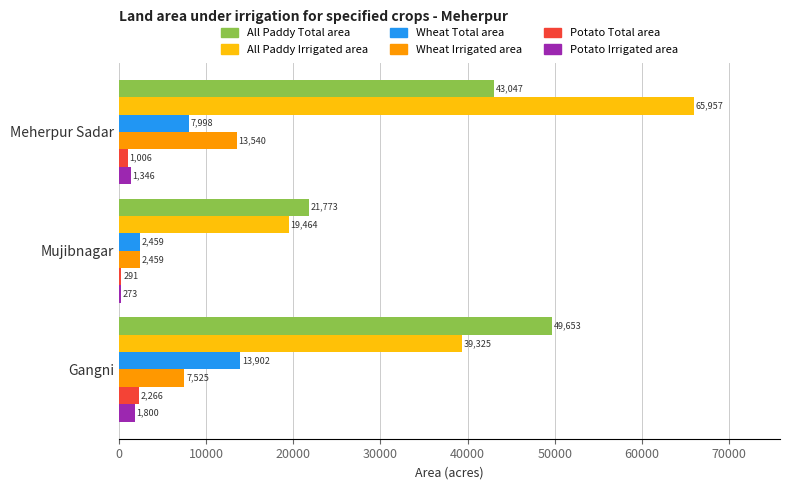

The value of All Paddy Irrigated area at Meherpur Sadar is 65957. True or false?

True